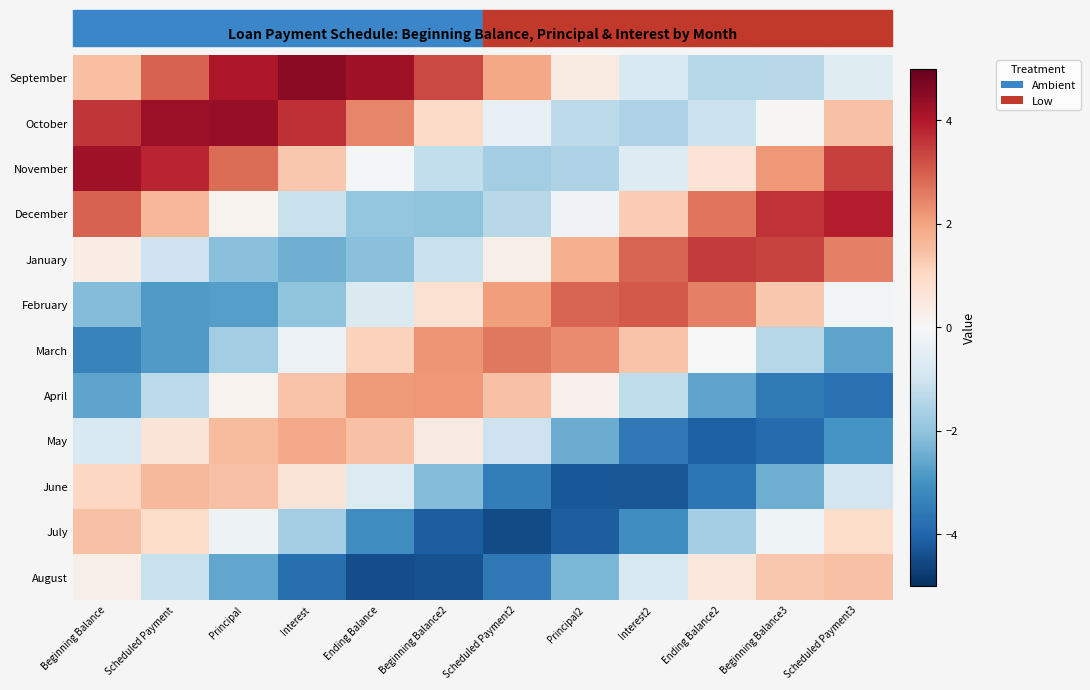

What is the spread (max minus min) of values at Scheduled Payment3?

7.7